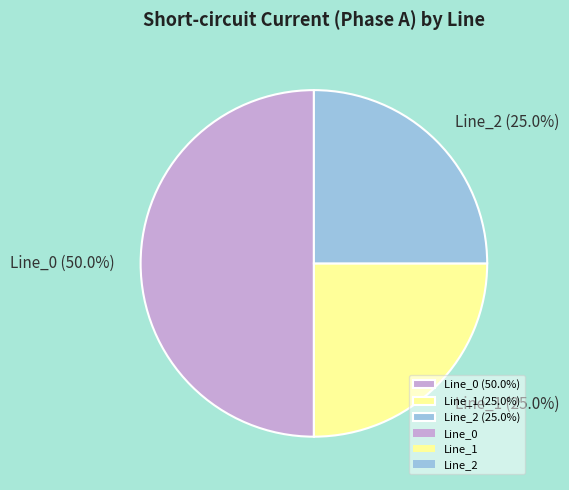

True or false: Line_1 accounts for 25% of the total.

True